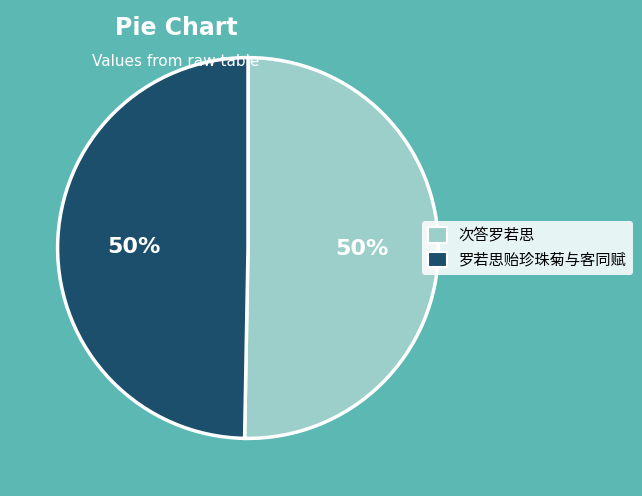

True or false: 罗若思贻珍珠菊与客同赋 accounts for 50% of the total.

True